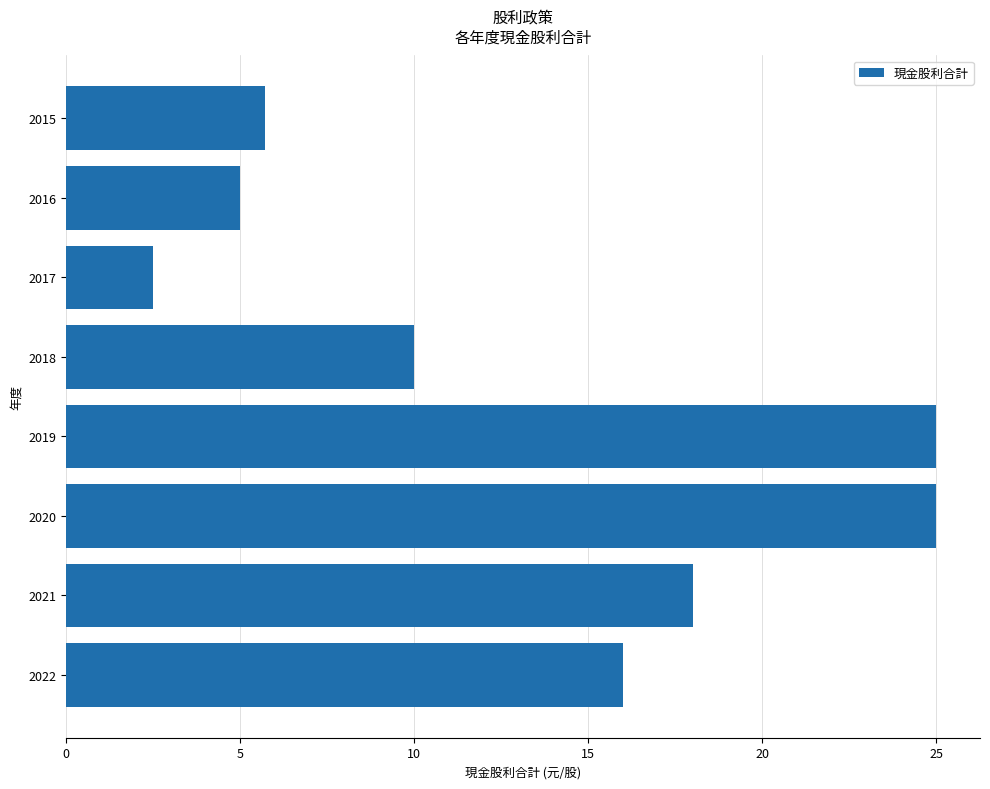

What is the smallest value displayed?

2.5